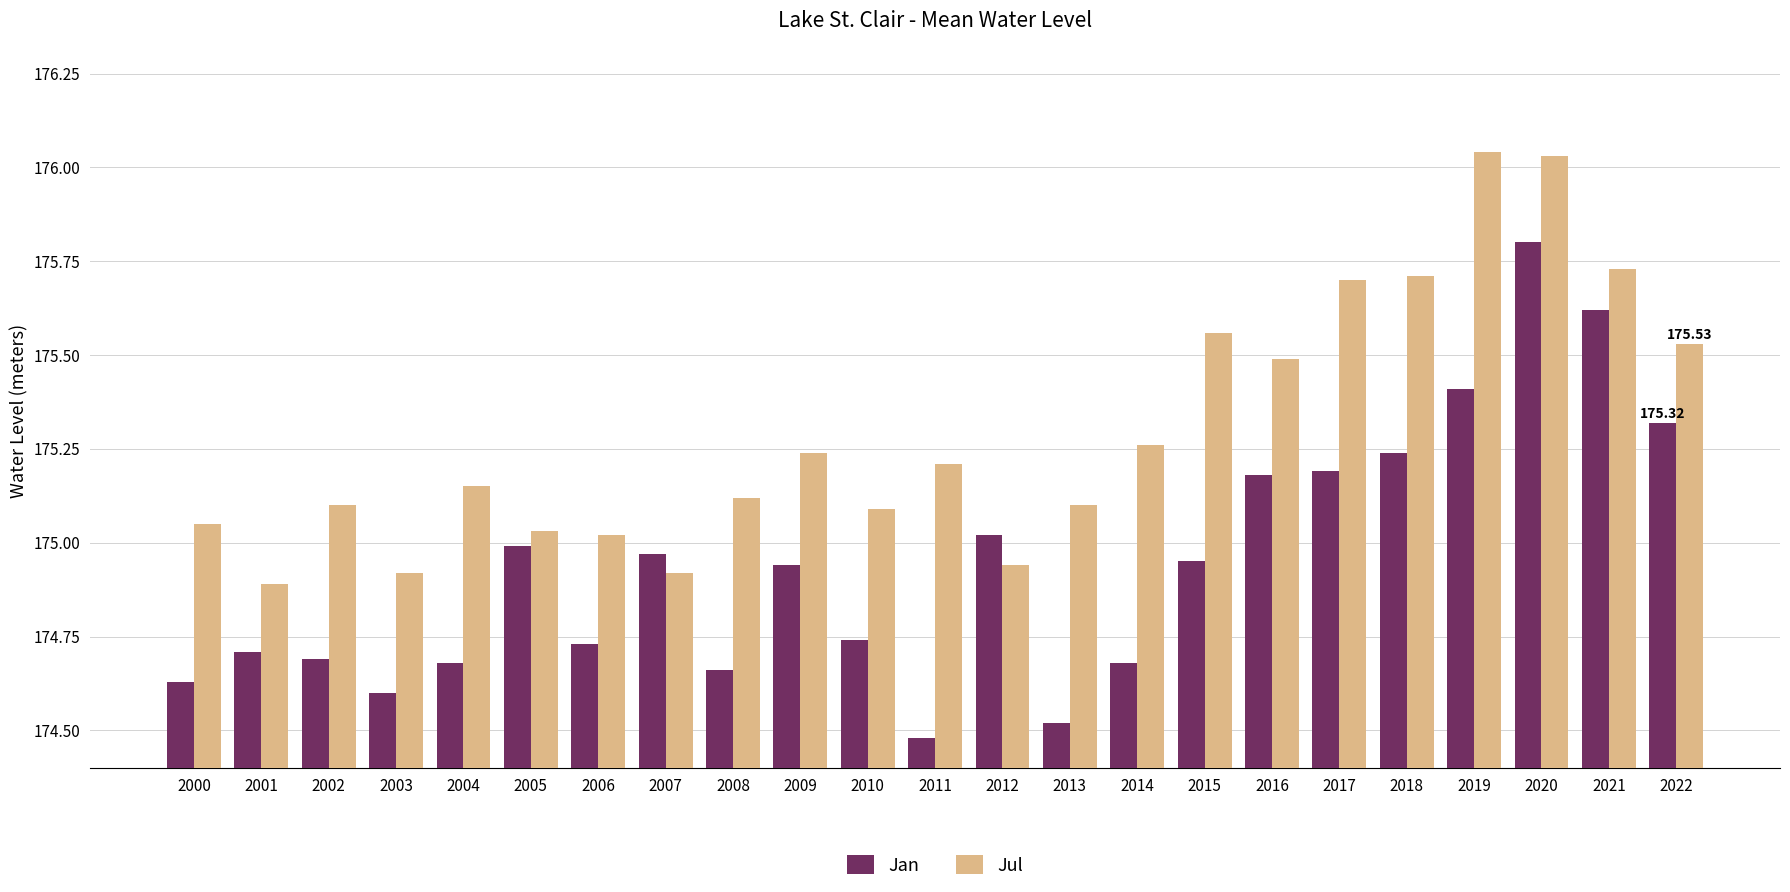

What is the sum of the Jul values at 2020 and 2009?

351.3